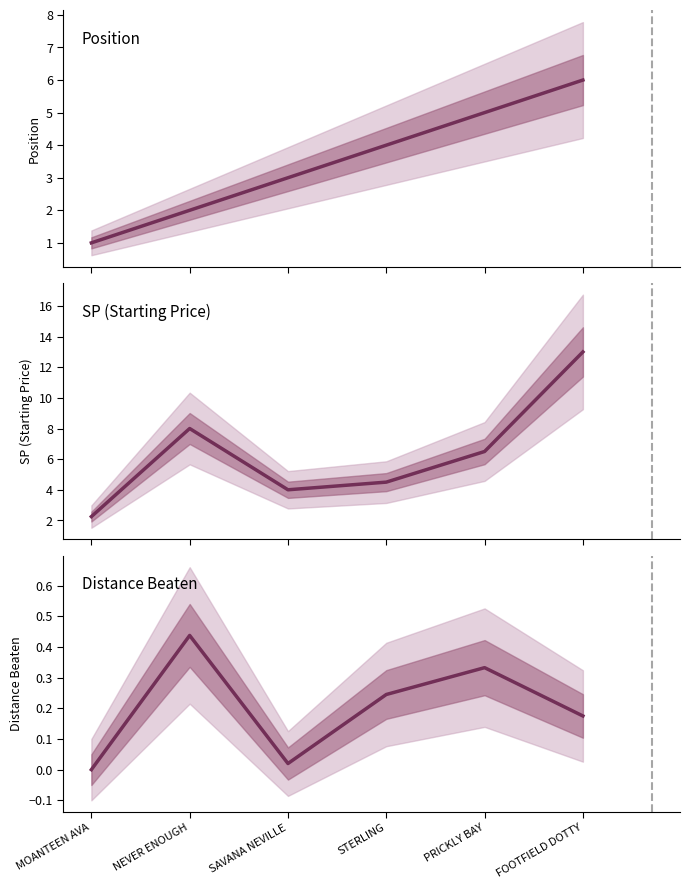

What value does the Position series have at FOOTFIELD DOTTY?

6.0